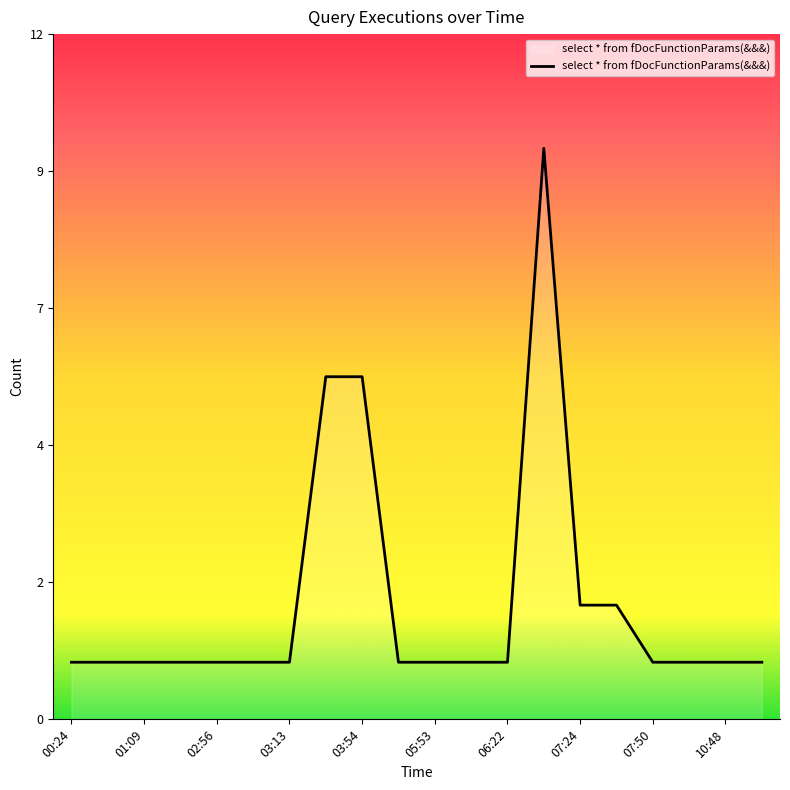

List the labels in order of value, smallest first.

00:24, 00:58, 01:09, 02:33, 02:56, 03:11, 03:13, 04:32, 05:53, 05:54, 06:22, 07:50, 07:56, 10:48, 11:02, 07:24, 07:35, 03:53, 03:54, 07:23